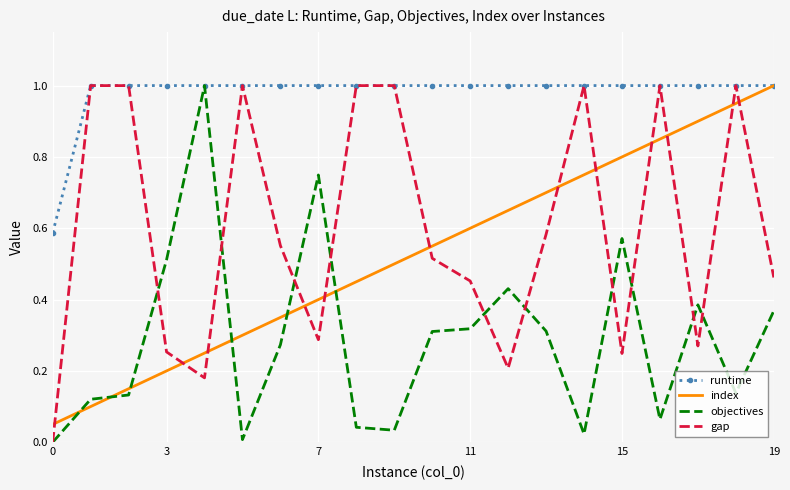

How many distinct data groups are displayed?

4